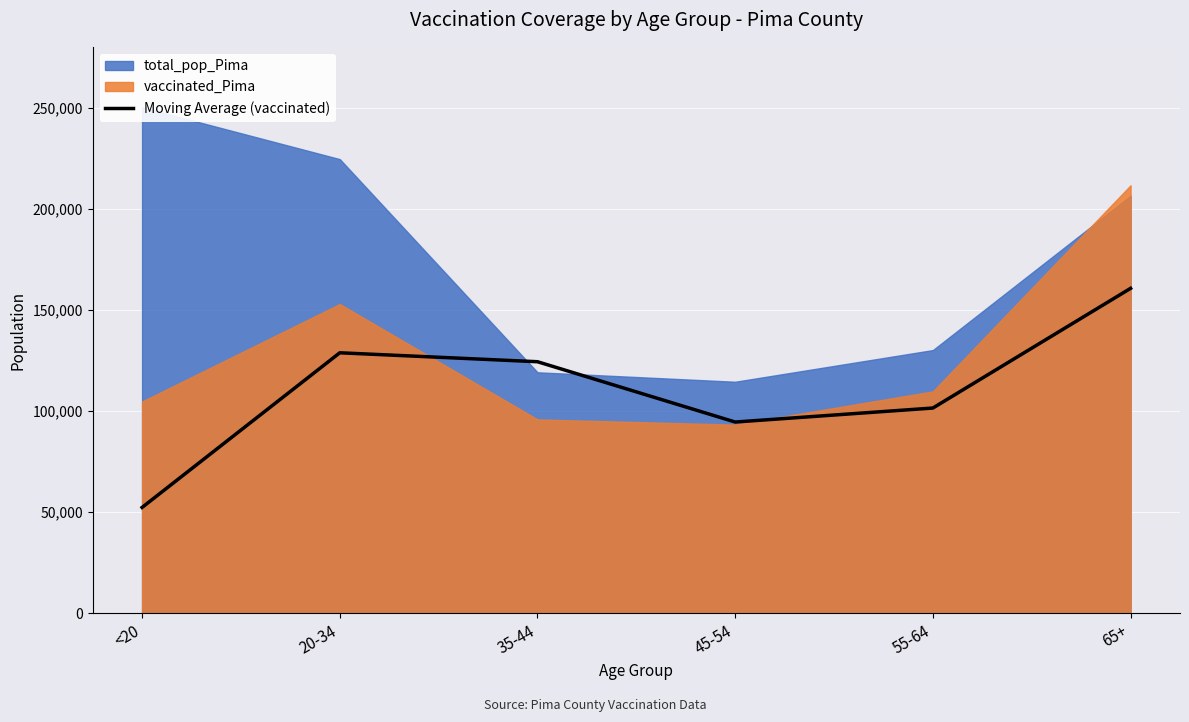

What is the change in value from 20-34 to 65+?

+31849.5